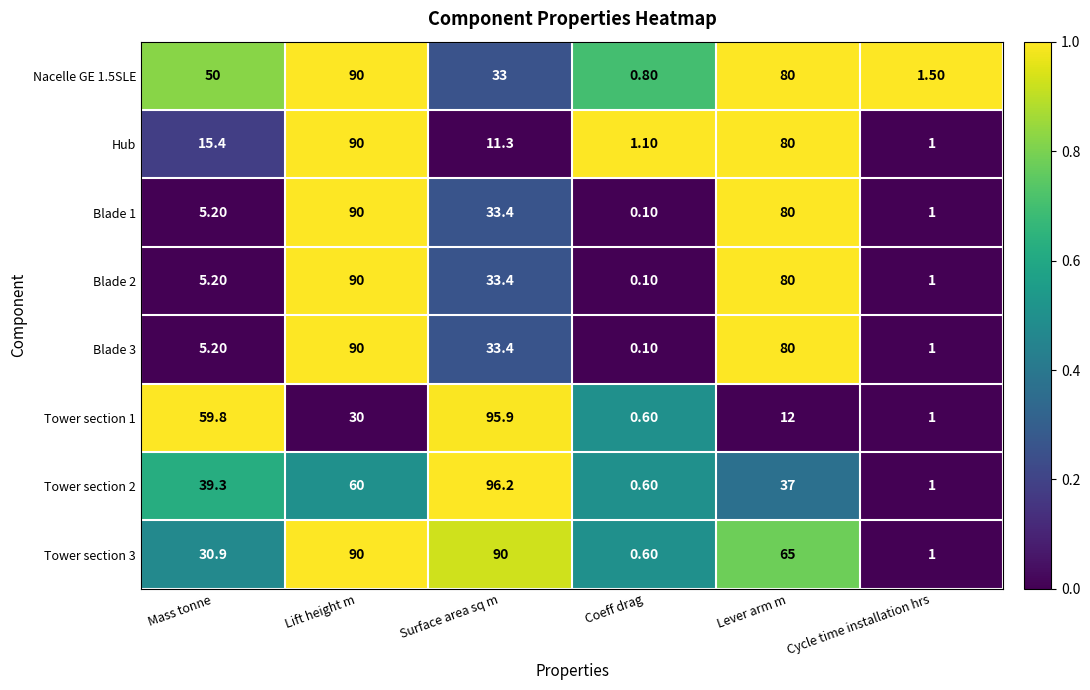

Which series has the widest spread of values?

Tower section 2